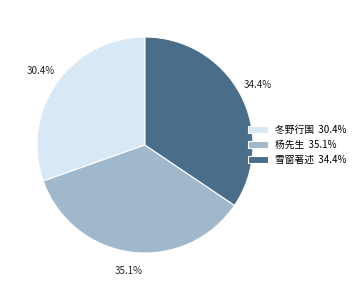

Rank the categories by value from highest to lowest.

杨先生 35.1%, 雪窗著述 34.4%, 冬野行围 30.4%